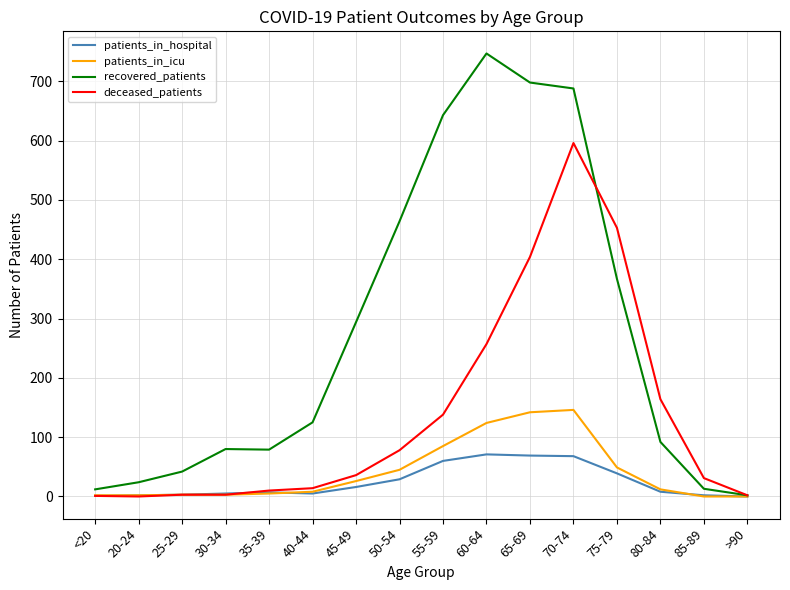

Is it true that patients_in_icu equals 146 at 70-74?

True